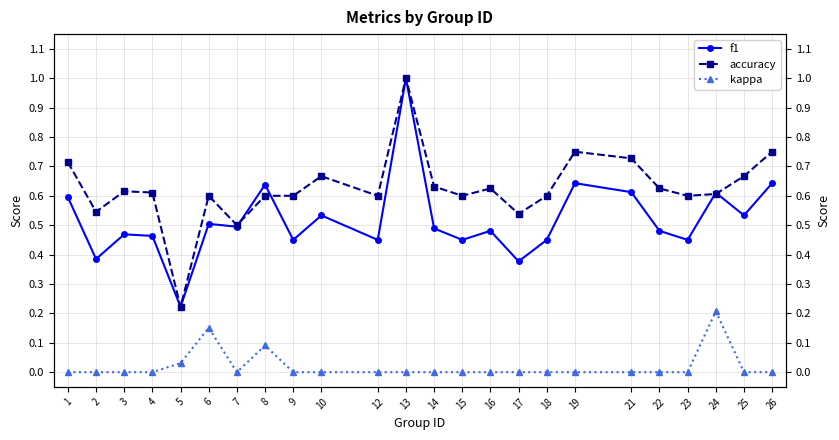

What is the total value across all series at 7?

1.0